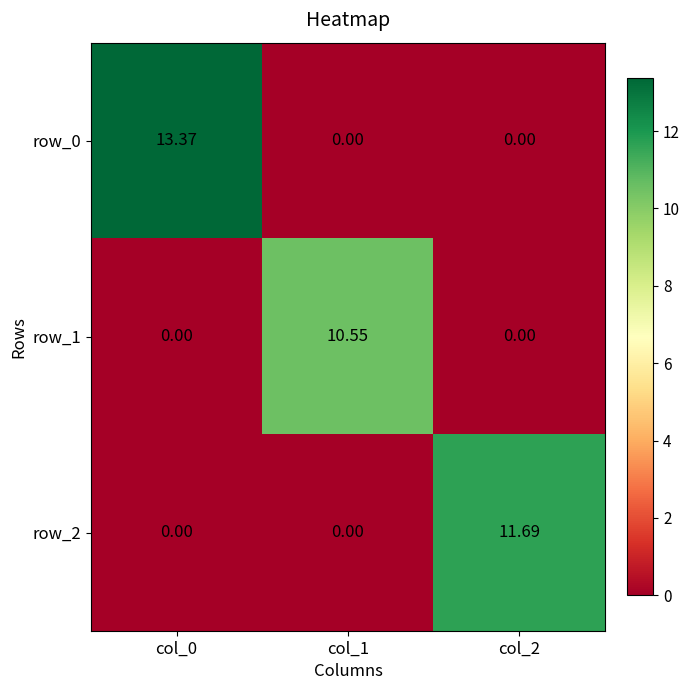

Which label corresponds to the smallest value in the chart?

col_1